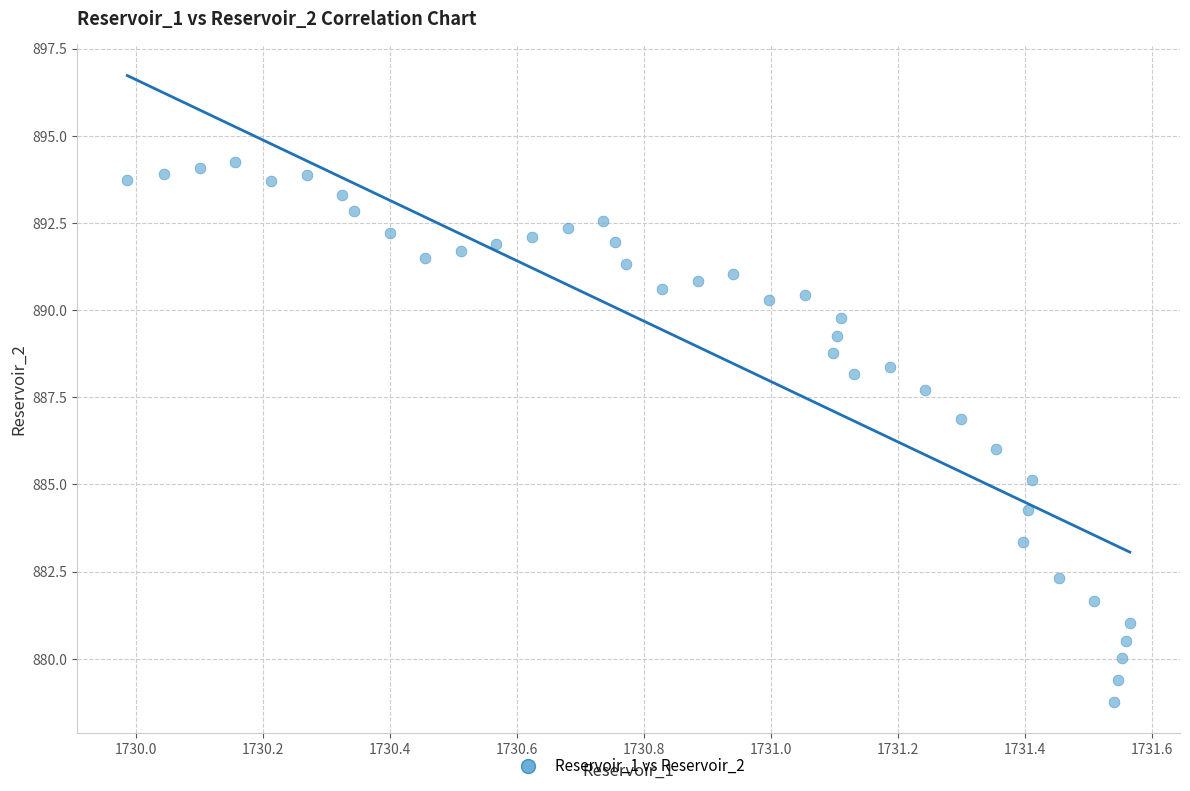

What is the range of Y values (max minus min)?

15.5